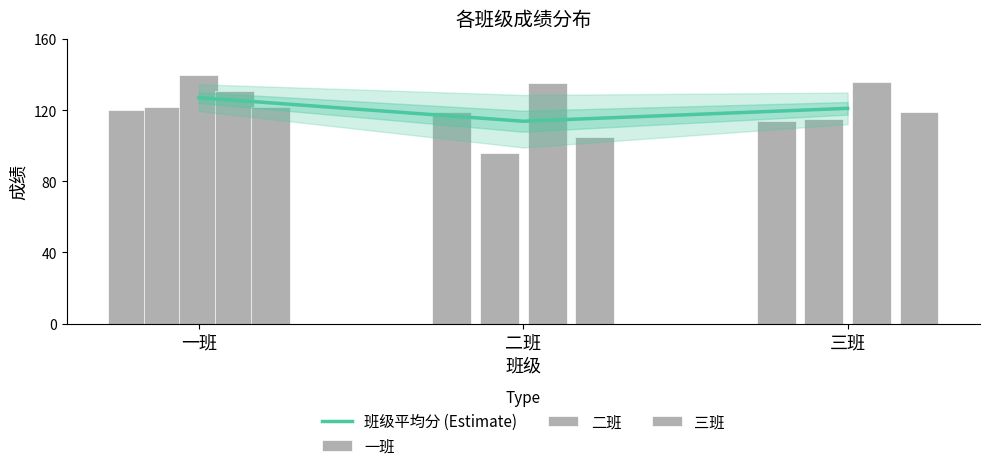

What is the sum of the values at 三班 and 二班?

234.8